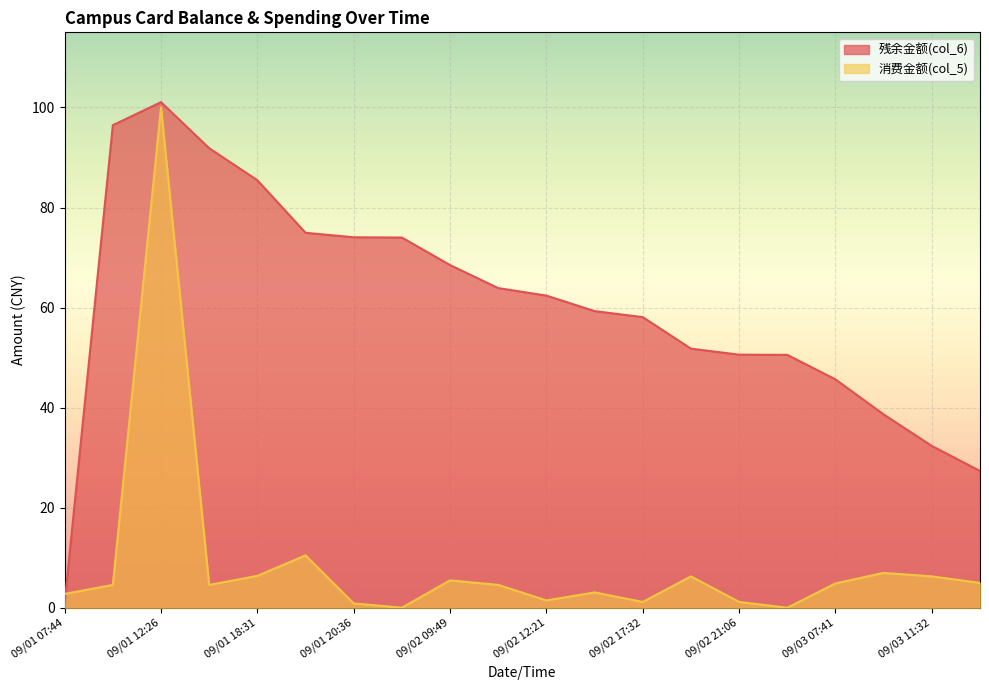

How many distinct data groups are displayed?

2